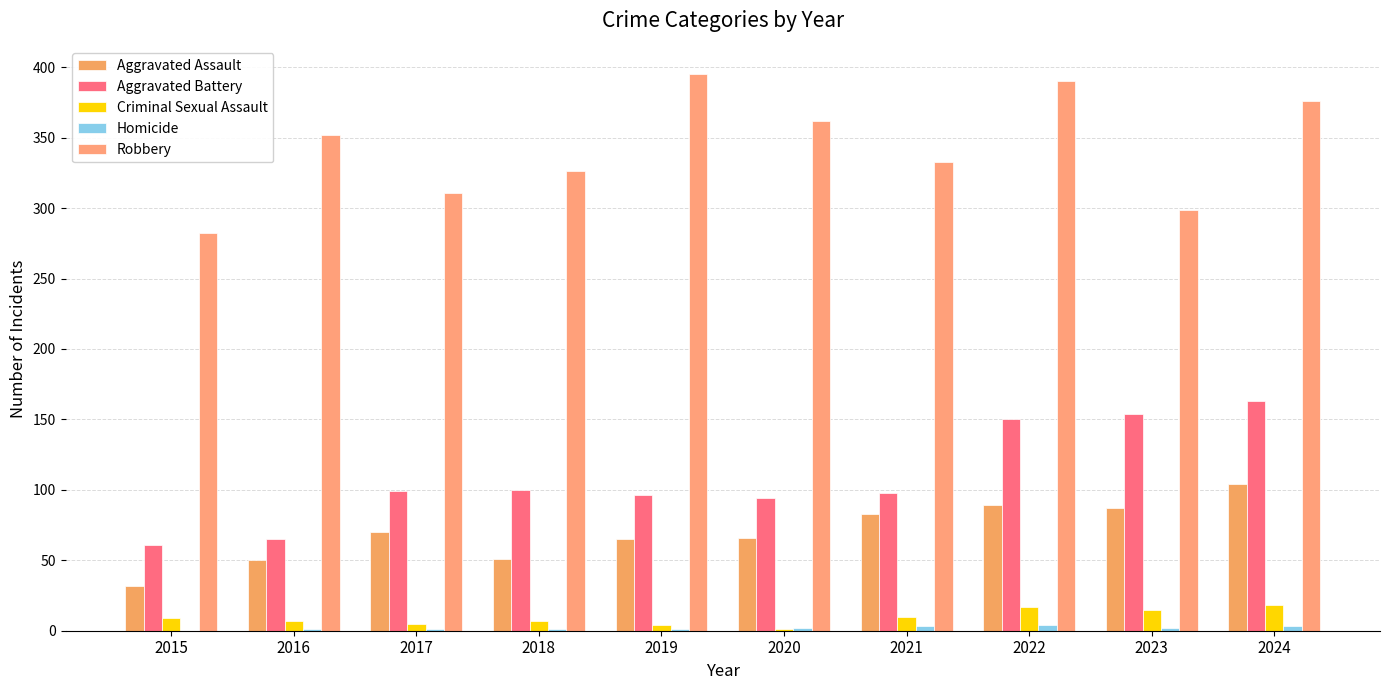

Between 2017 and 2022, which series saw the biggest shift?

Robbery